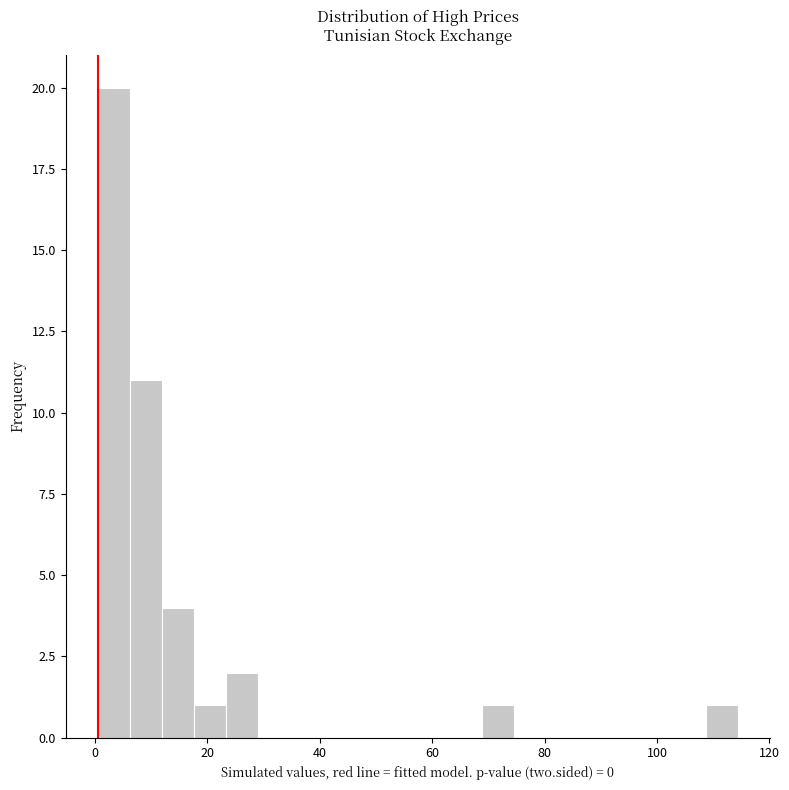

Around what value on the x-axis is the tallest bar? Give the approximate position of its centre, as read against the axis.

4